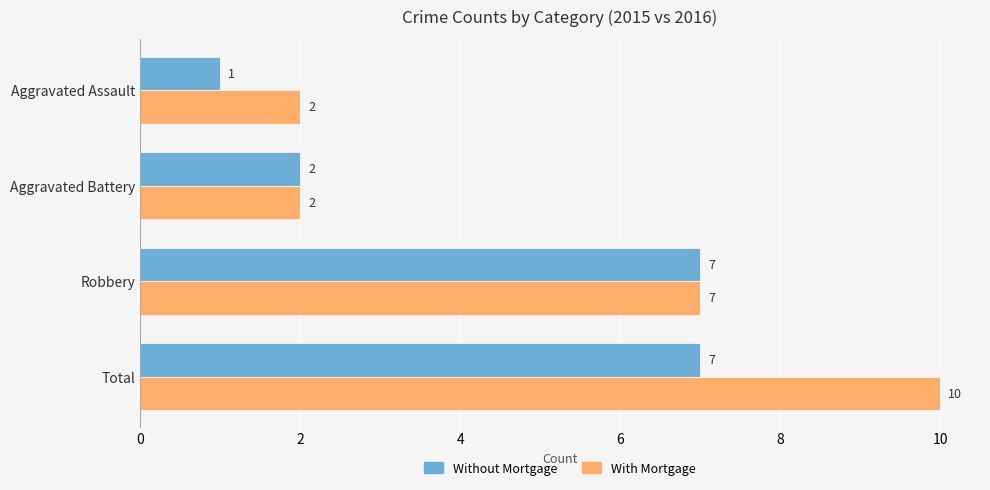

At how many categories does at least one series exceed 1?

4